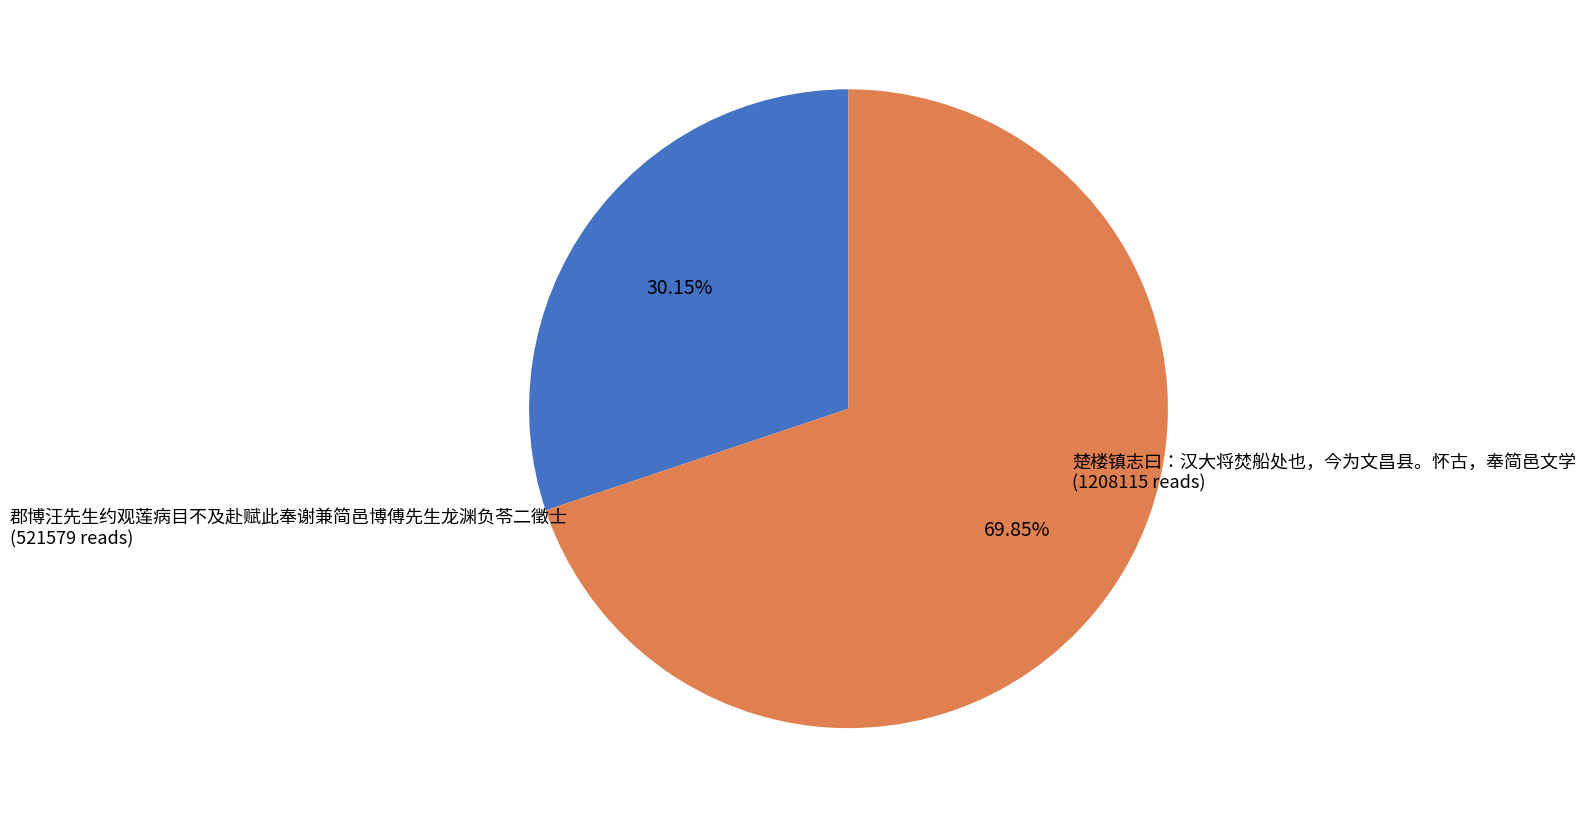

Is there a majority slice in this chart?

Yes